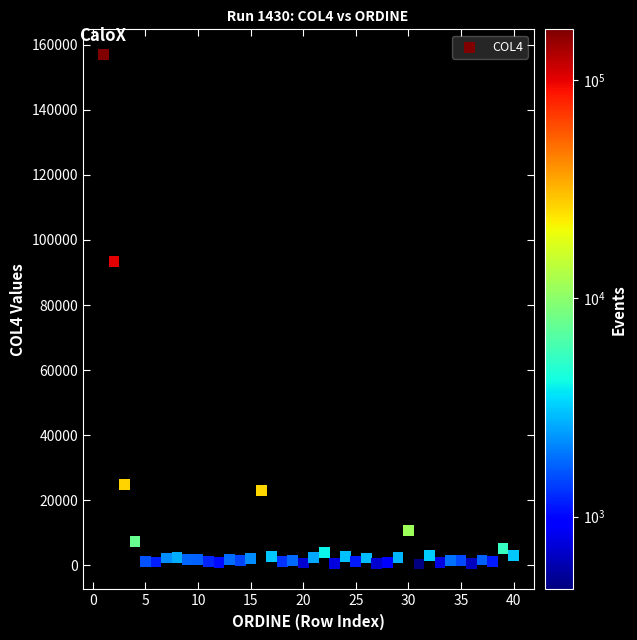

What is the range of X values (max minus min)?

39